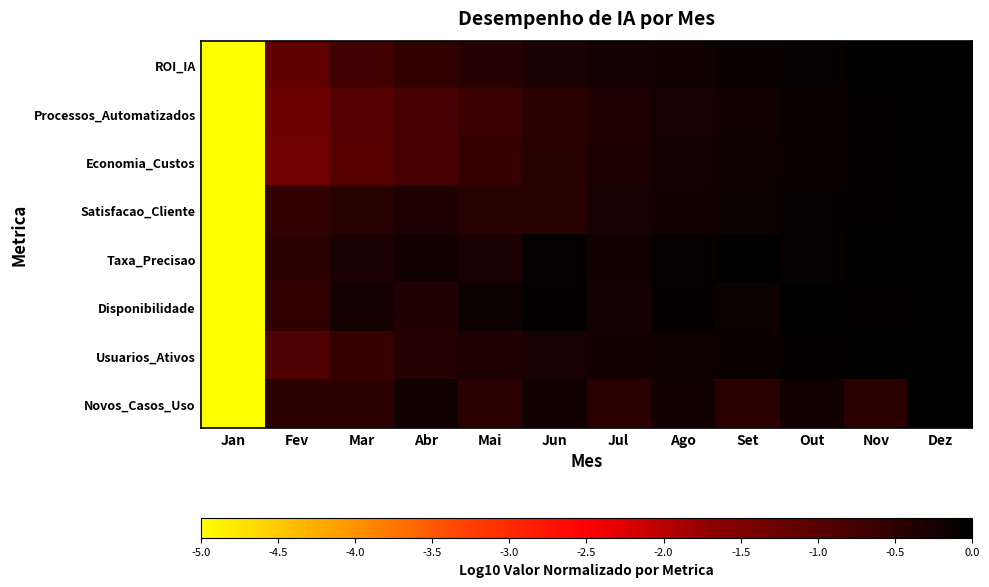

Reading left to right, list all the values displayed in this chart.

ROI_IA: Jan=-5.0	Fev=-1.1	Mar=-0.7	Abr=-0.5	Mai=-0.4	Jun=-0.3	Jul=-0.2	Ago=-0.2	Set=-0.1	Out=-0.1	Nov=-0.0	Dez=0.0
Processos_Automatizados: Jan=-5.0	Fev=-1.3	Mar=-1.0	Abr=-0.8	Mai=-0.7	Jun=-0.5	Jul=-0.4	Ago=-0.3	Set=-0.2	Out=-0.1	Nov=-0.1	Dez=0.0
Economia_Custos: Jan=-5.0	Fev=-1.3	Mar=-1.0	Abr=-0.8	Mai=-0.6	Jun=-0.4	Jul=-0.3	Ago=-0.2	Set=-0.2	Out=-0.1	Nov=-0.0	Dez=0.0
Satisfacao_Cliente: Jan=-5.0	Fev=-0.6	Mar=-0.4	Abr=-0.3	Mai=-0.4	Jun=-0.4	Jul=-0.3	Ago=-0.2	Set=-0.1	Out=-0.1	Nov=-0.0	Dez=0.0
Taxa_Precisao: Jan=-5.0	Fev=-0.5	Mar=-0.3	Abr=-0.2	Mai=-0.3	Jun=-0.1	Jul=-0.2	Ago=-0.1	Set=0.0	Out=-0.1	Nov=0.0	Dez=0.0
Disponibilidade: Jan=-5.0	Fev=-0.5	Mar=-0.2	Abr=-0.4	Mai=-0.1	Jun=-0.1	Jul=-0.2	Ago=-0.1	Set=-0.1	Out=0.0	Nov=-0.1	Dez=0.0
Usuarios_Ativos: Jan=-5.0	Fev=-0.9	Mar=-0.6	Abr=-0.4	Mai=-0.3	Jun=-0.3	Jul=-0.2	Ago=-0.2	Set=-0.1	Out=-0.1	Nov=-0.0	Dez=0.0
Novos_Casos_Uso: Jan=-5.0	Fev=-0.5	Mar=-0.5	Abr=-0.2	Mai=-0.5	Jun=-0.2	Jul=-0.5	Ago=-0.2	Set=-0.5	Out=-0.2	Nov=-0.5	Dez=0.0